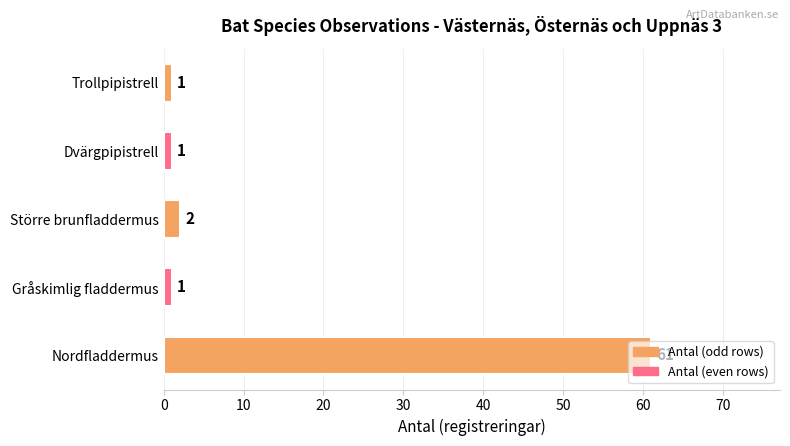

Which has a higher value, Större brunfladdermus or Dvärgpipistrell?

Större brunfladdermus